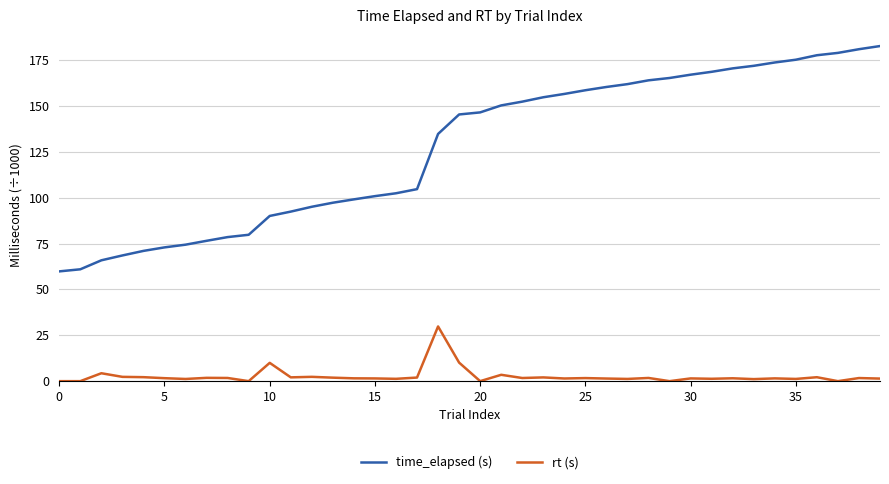

How many distinct data groups are displayed?

2